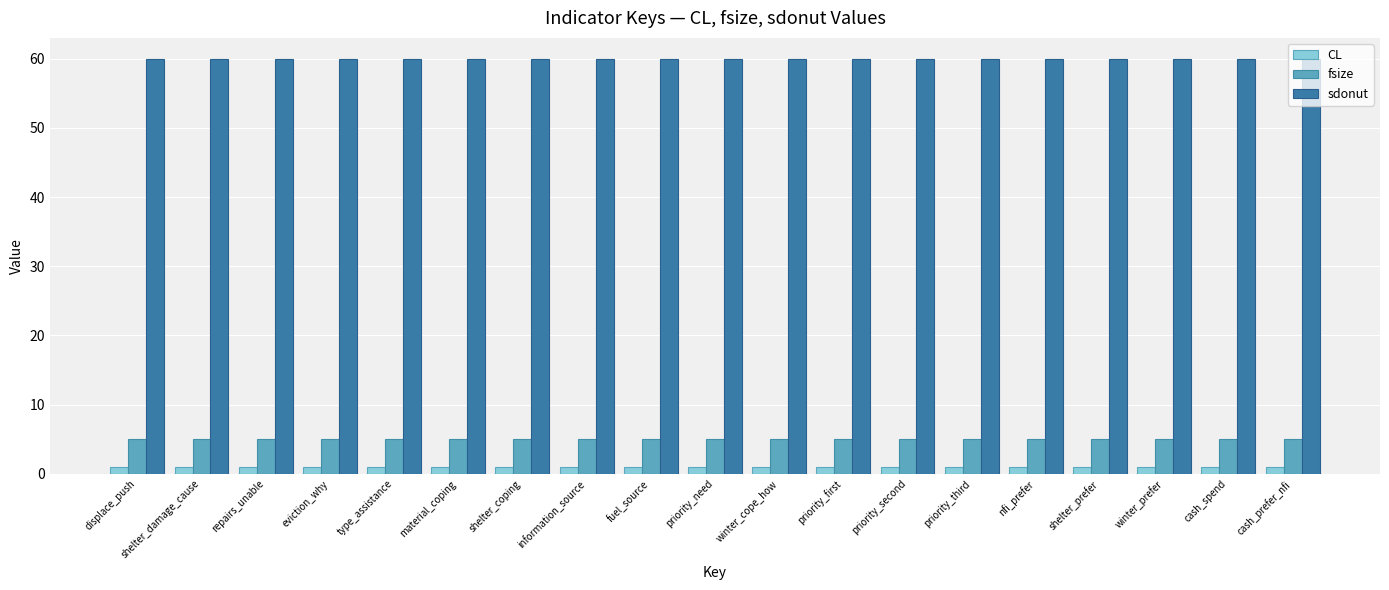

Read the sdonut value at cash_spend.

60.0